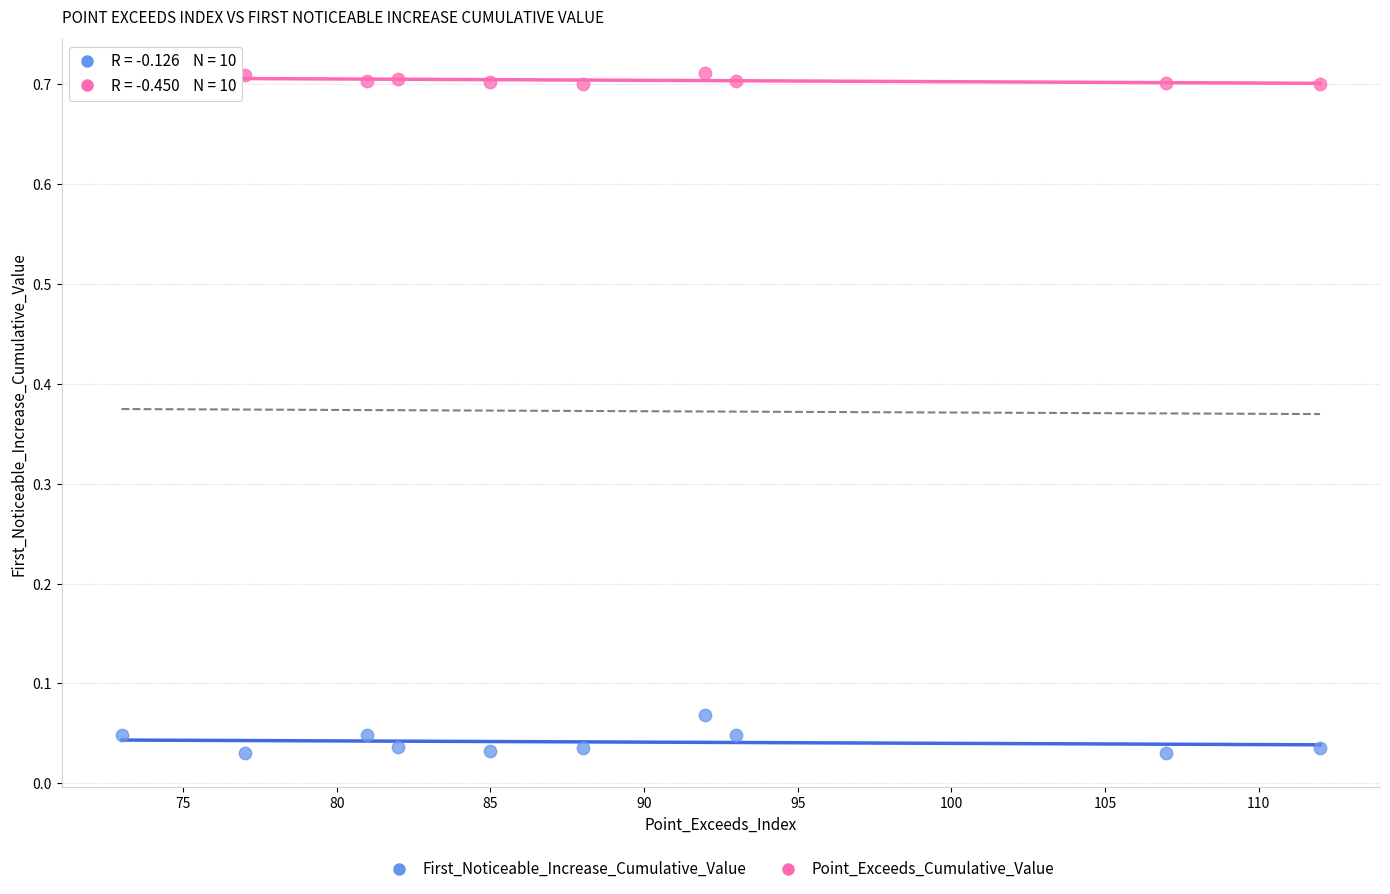

Across all data points, what is the range of X values (max minus min)?

39.0